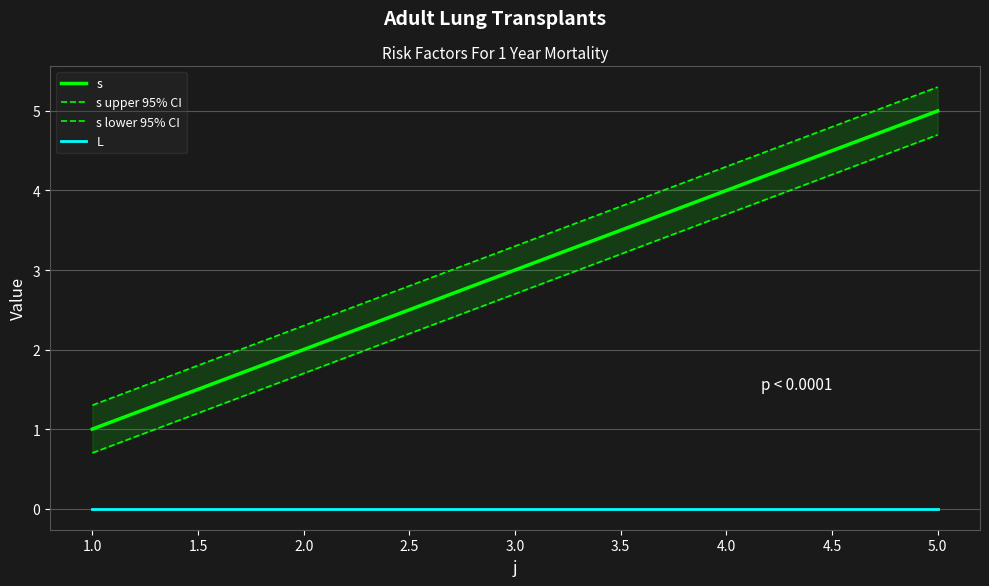

True or false: s and L cross at least once.

False